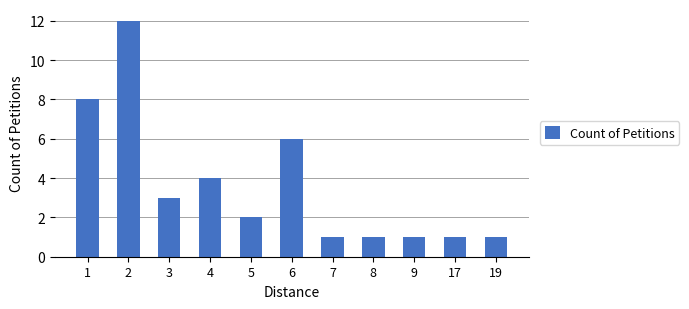

Where does the data first go above 2?

1